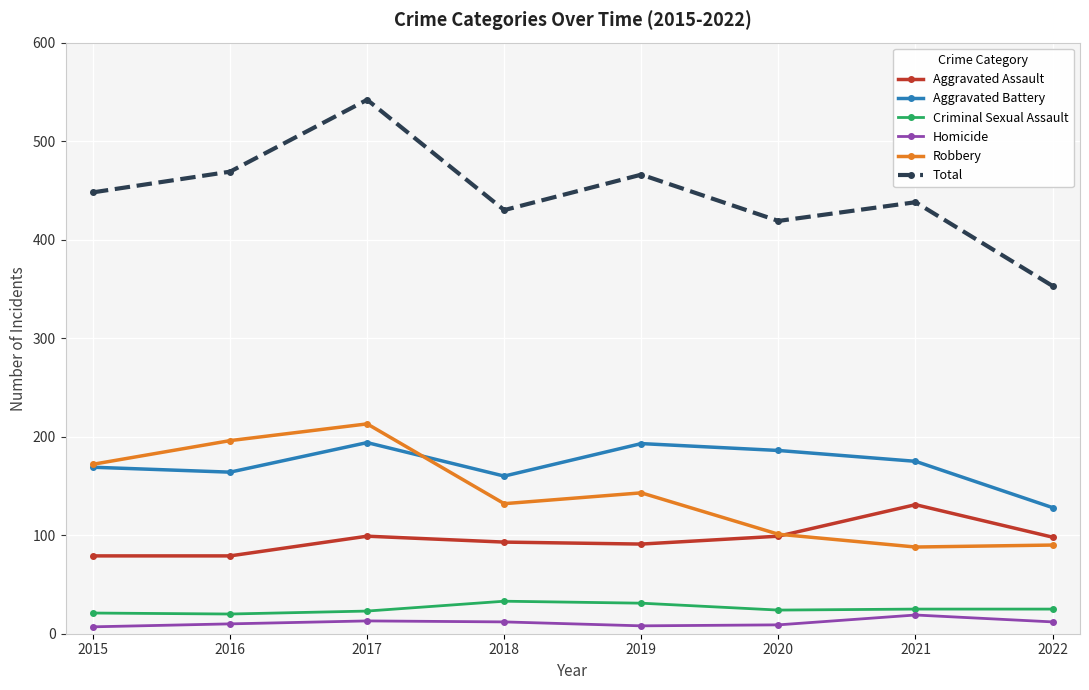

How many categories are shown in the chart?

8